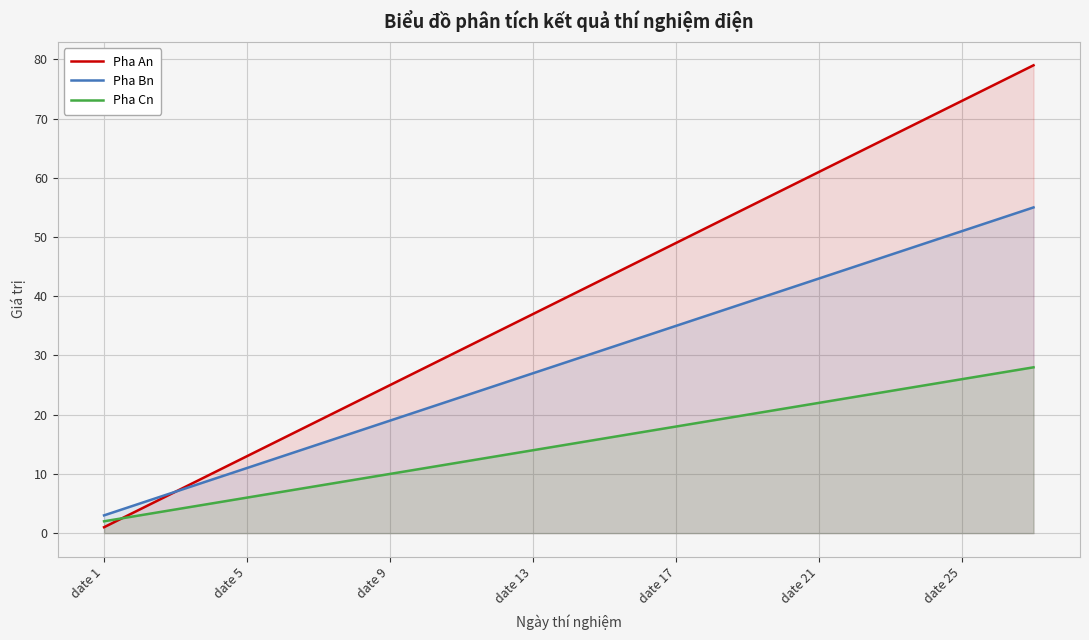

True or false: Pha Cn and Pha Bn intersect in this chart.

False